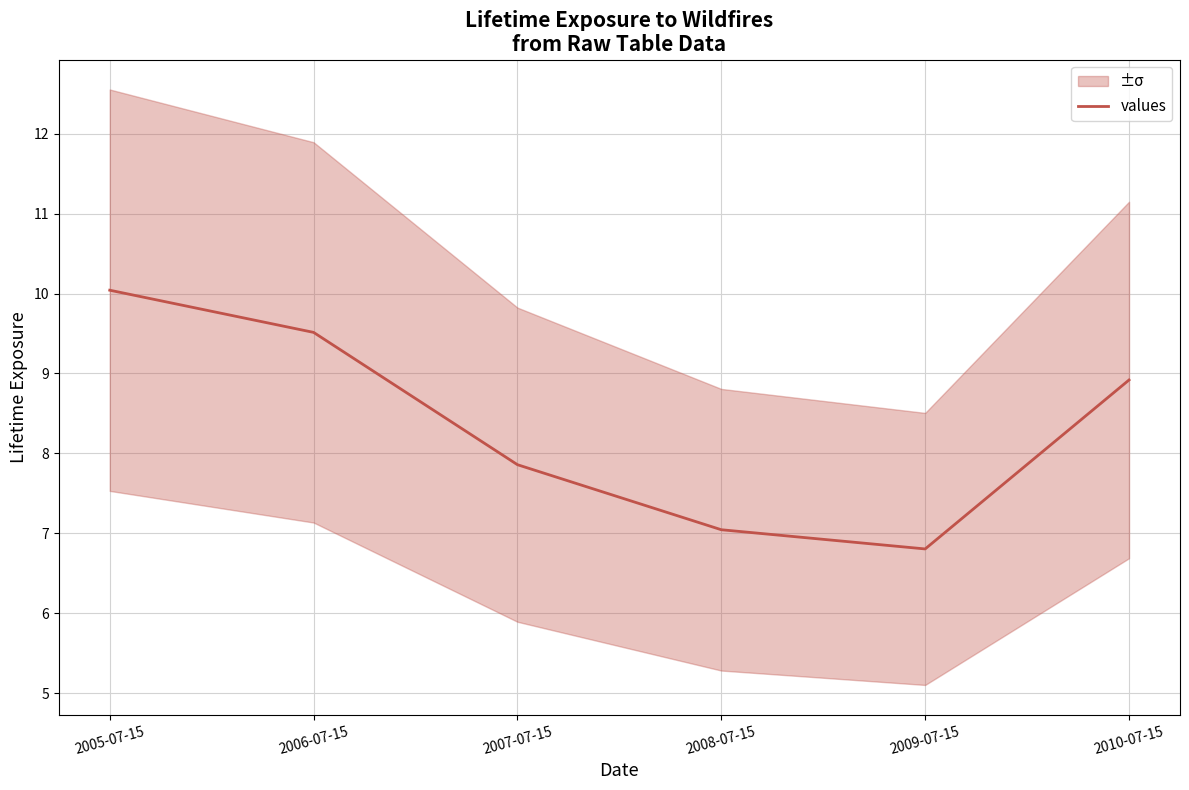

Count the number of categories in the chart.

6